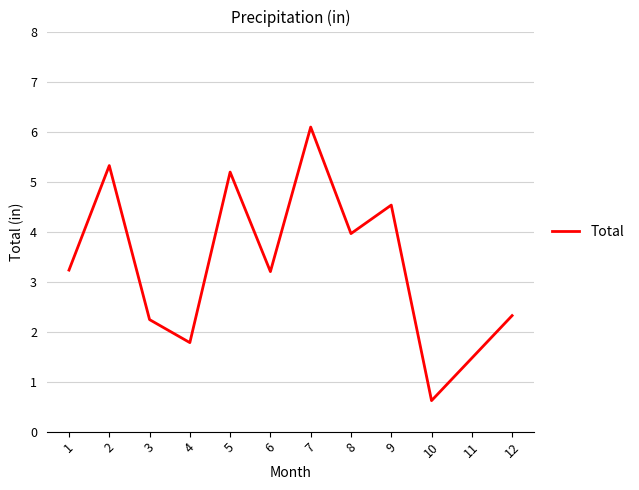

Where is the first local minimum?

4